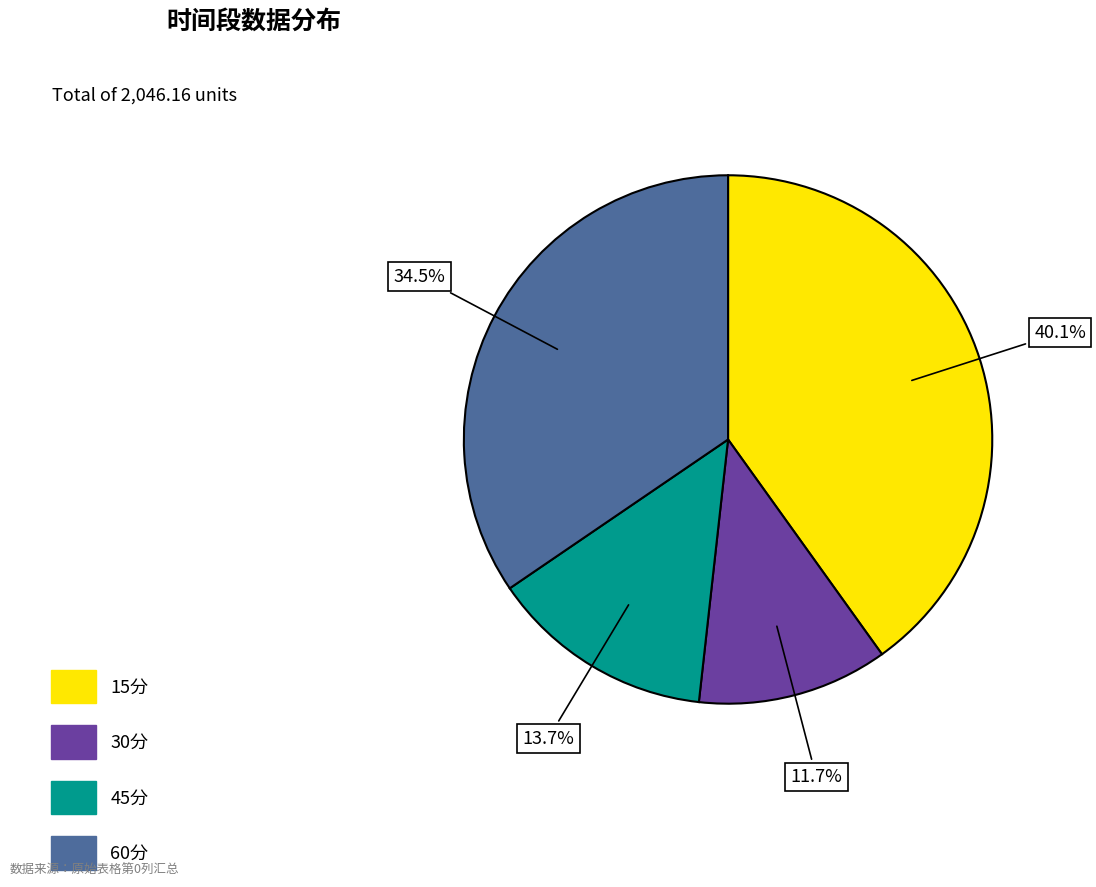

Rank the categories by value from lowest to highest.

30分, 45分, 60分, 15分